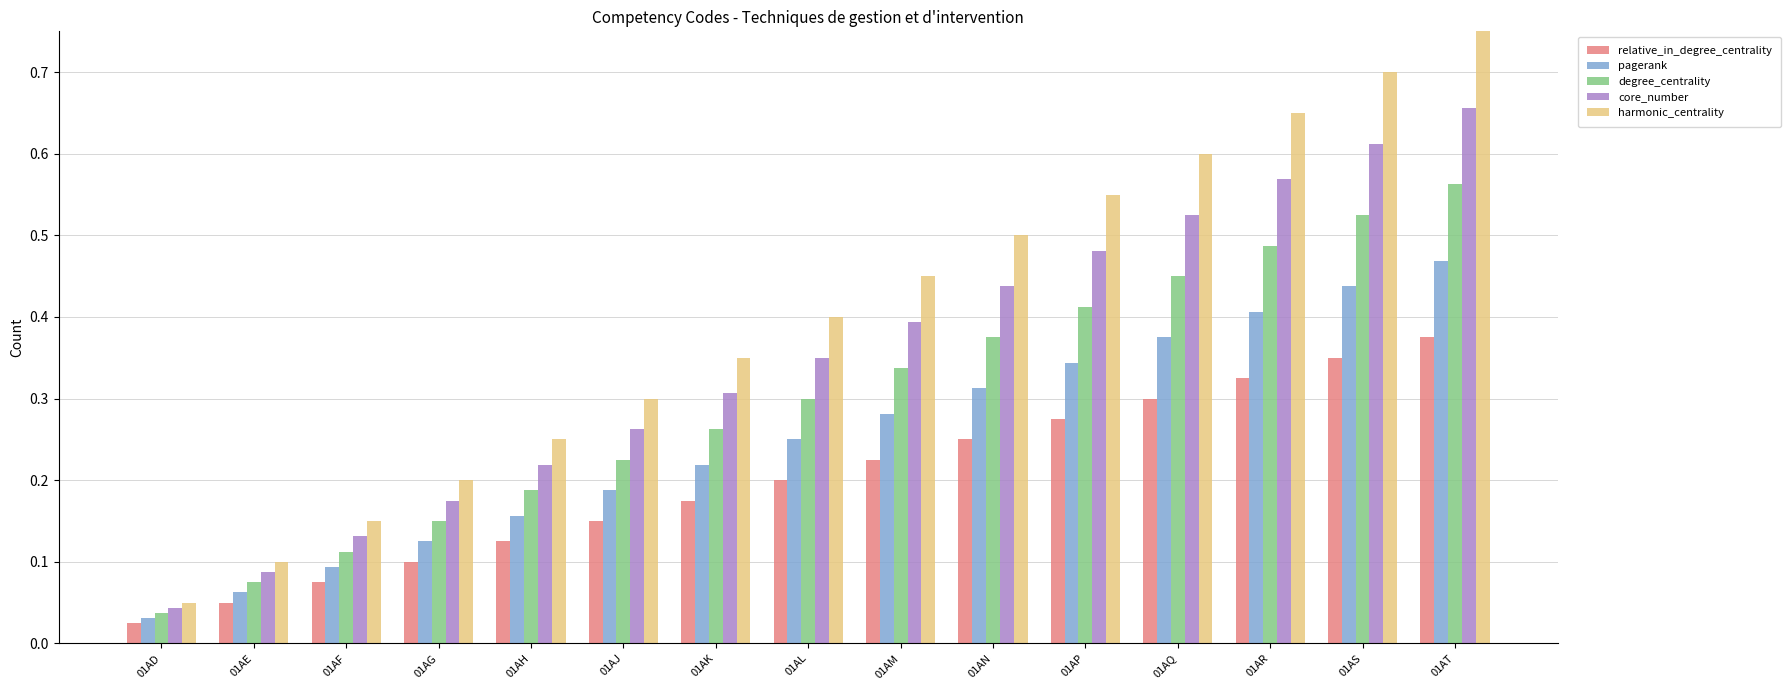

True or false: degree_centrality has a value of 0.1 at 01AF.

True